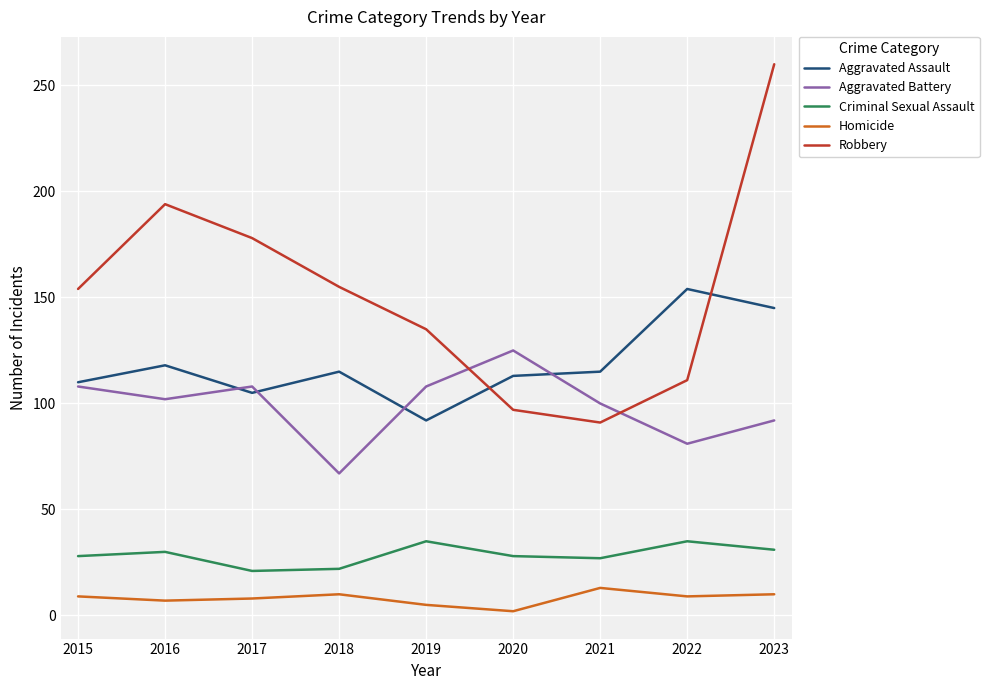

Which category has the lowest value across all series?

2020